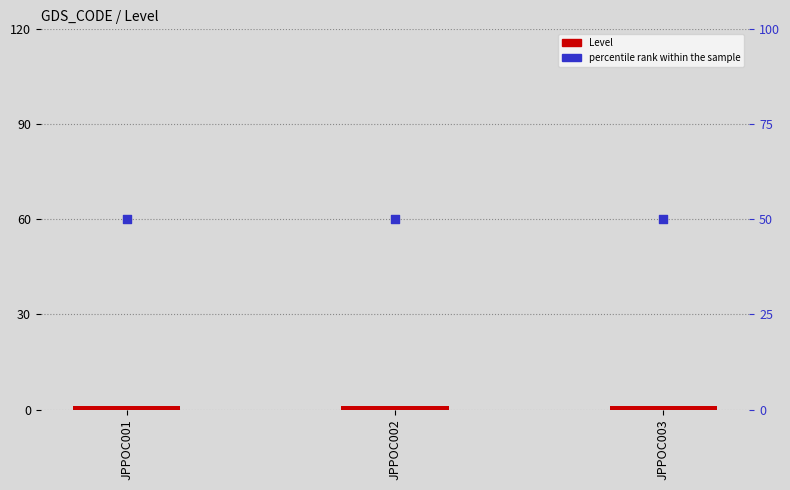

At which category is the sum across all series the highest?

JPPOC001